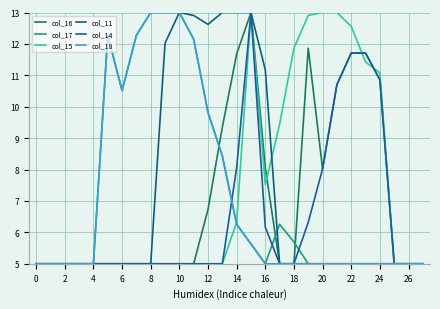

Does the chart display data point markers on the line(s)?

No